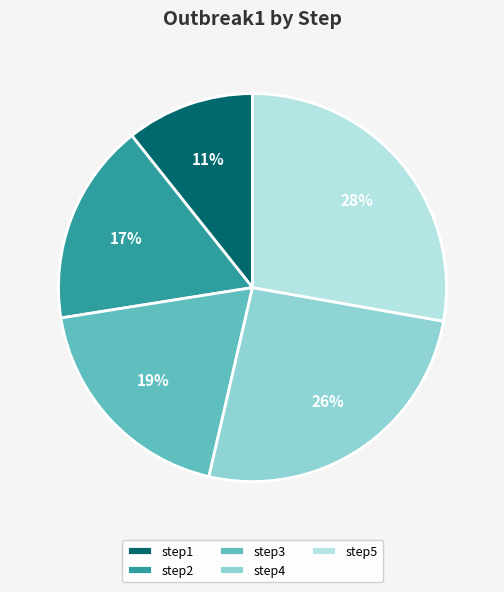

What is the largest slice in the pie chart?

step5